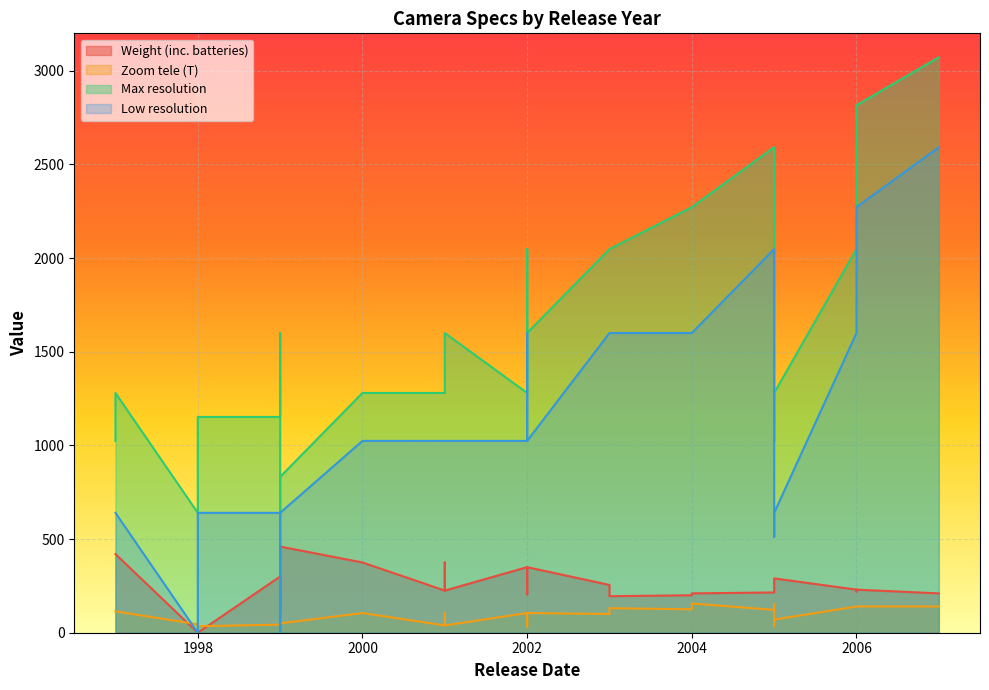

Rank the categories by Zoom tele (T) value from lowest to highest.

2002, 2002, 1998, 2005, 2001, 2001, 1999, 1999, 1998, 1999, 1999, 2005, 2003, 1999, 2000, 2001, 2002, 2002, 1997, 1997, 2005, 2004, 2003, 2006, 2006, 2006, 2006, 2007, 2005, 2004